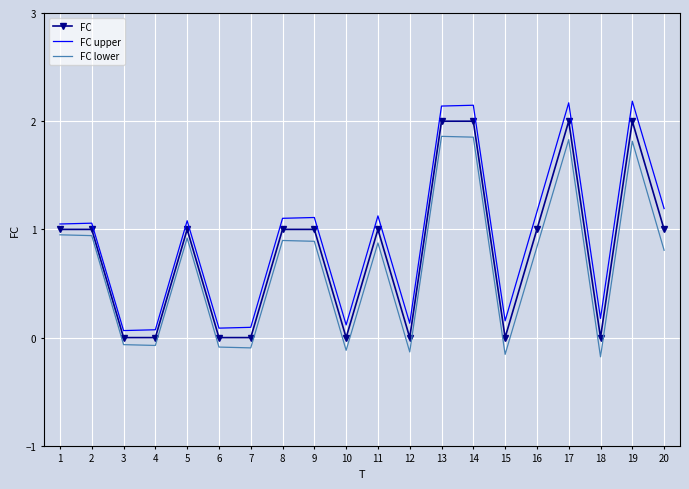

What is the spread (max minus min) of values at 18?

0.4